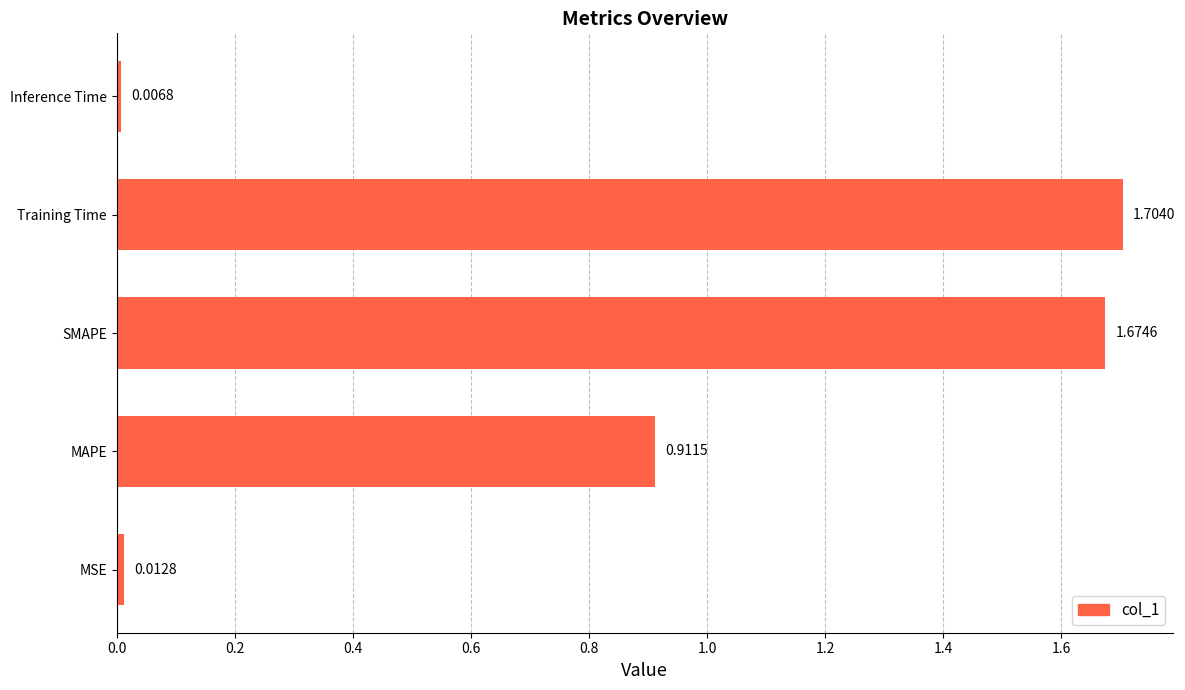

What is the sum of the values at MAPE and SMAPE?

2.6